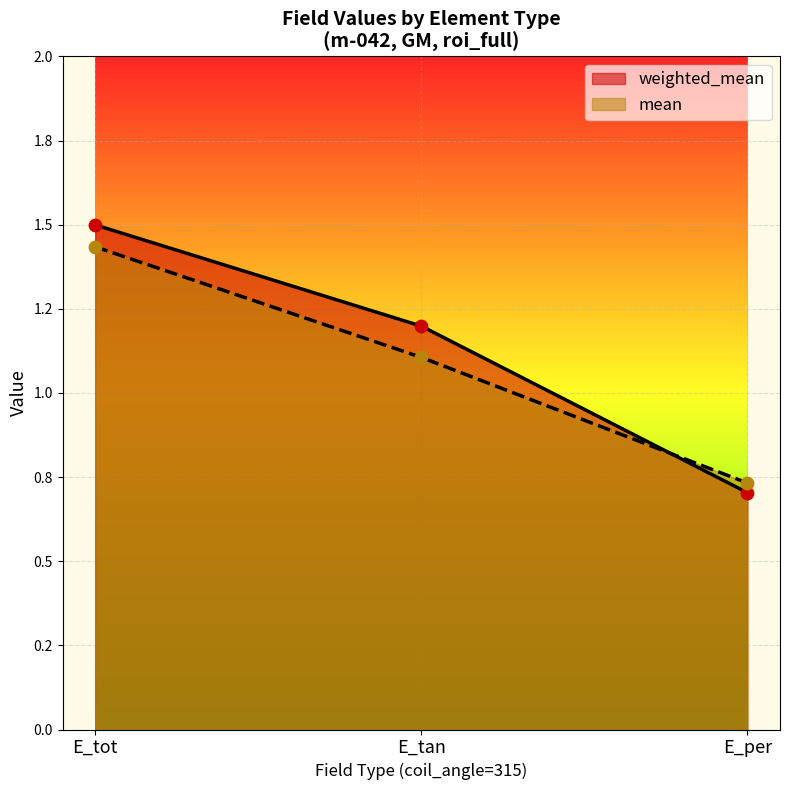

Which series contains the highest Y value?

weighted_mean